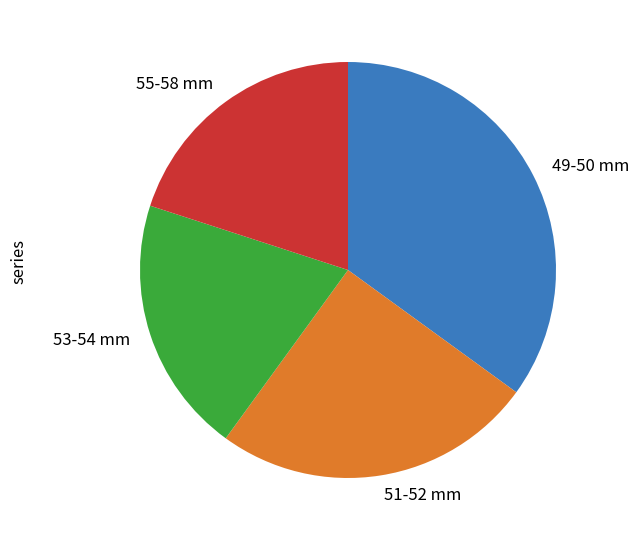

Which slice is the largest?

49-50 mm